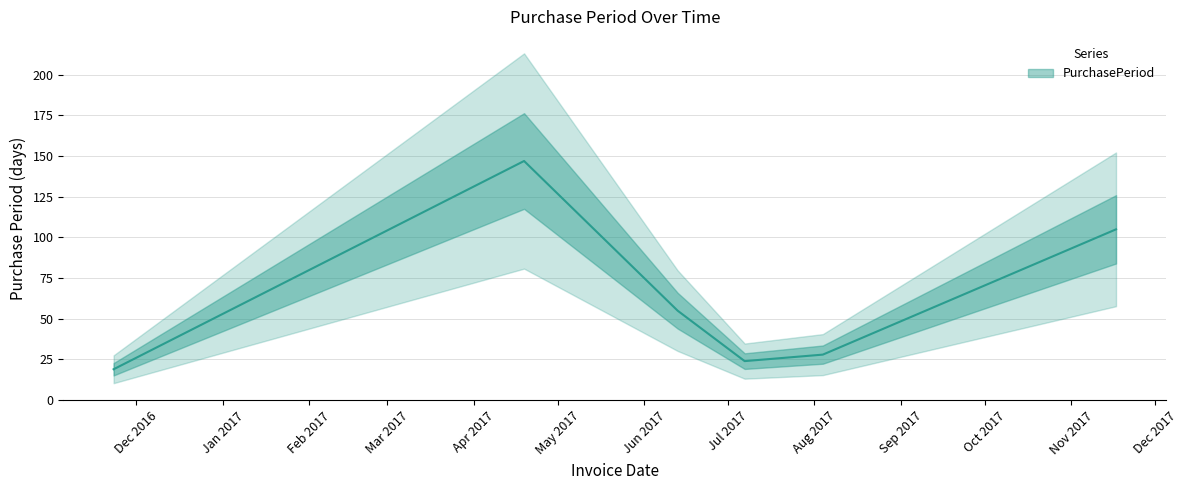

Approximately how many times larger is the value at 2017-11-17 compared to 2016-11-23?

5.5